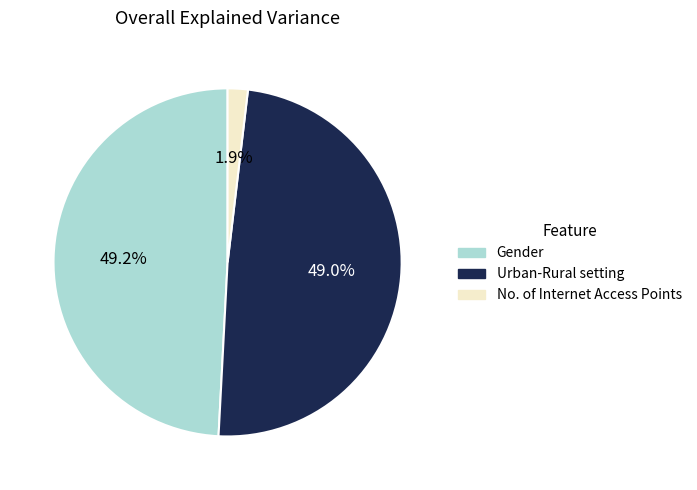

Does any single category account for the majority?

No